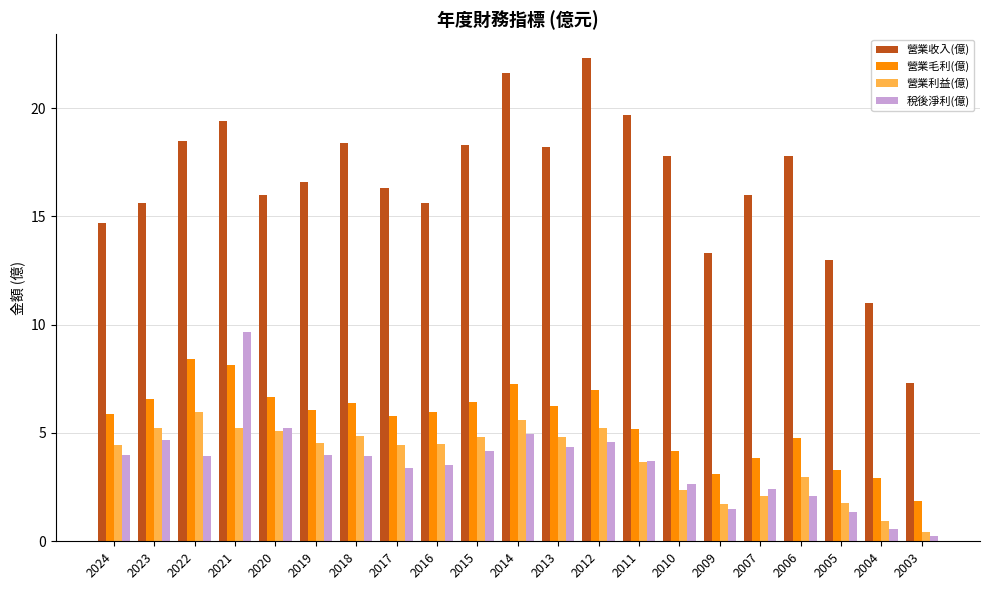

How many categories are shown in the chart?

21